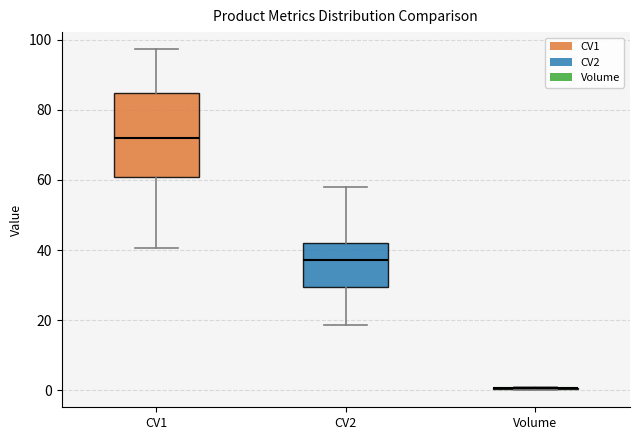

Which box is the tallest, from its lower edge to its upper edge?

CV1